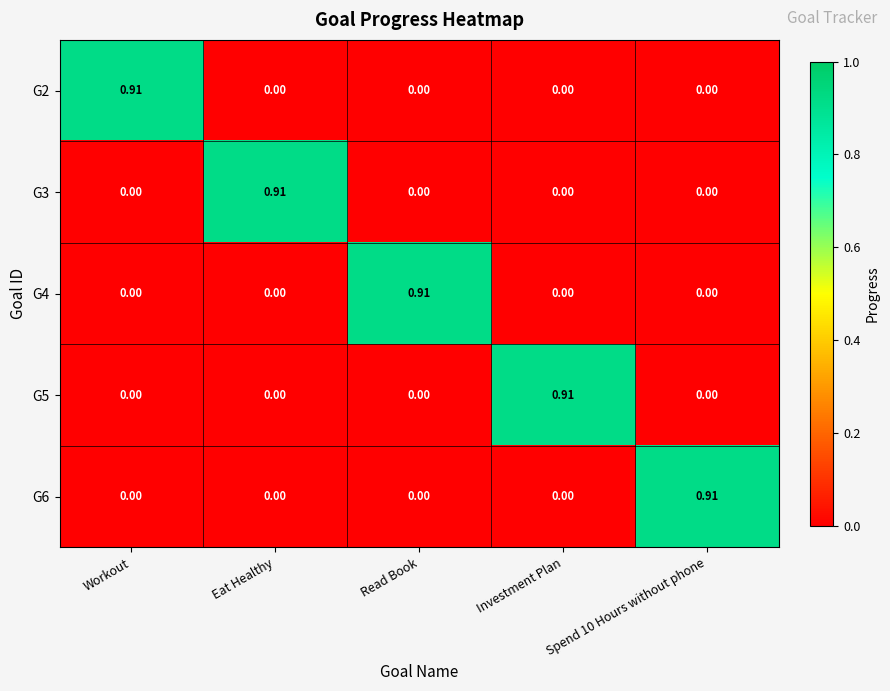

At which label does G3 reach its peak?

Eat Healthy